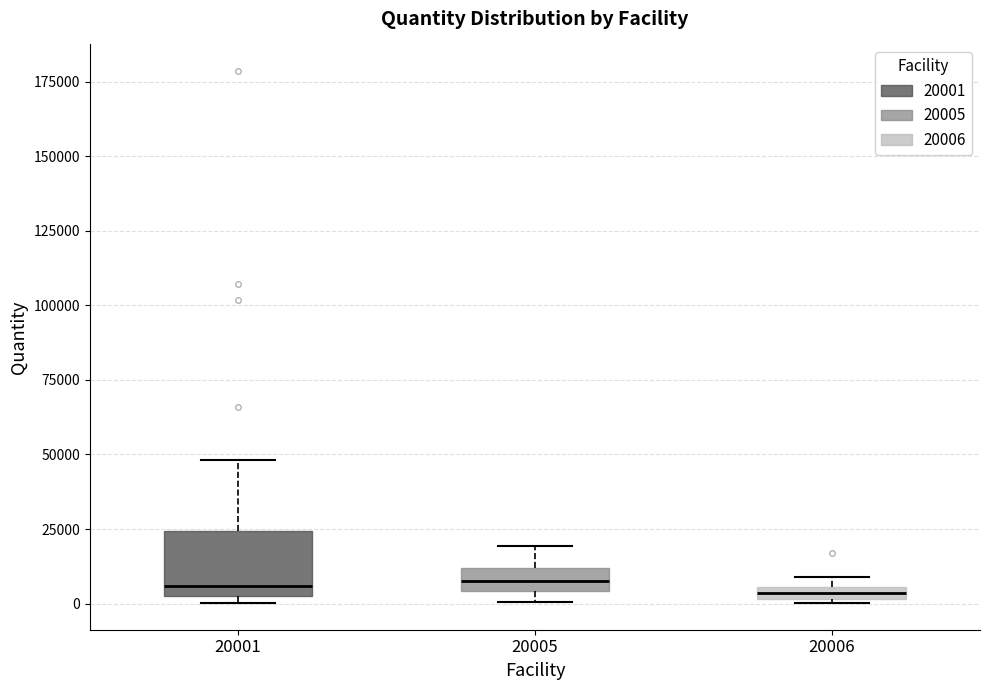

Where is the upper edge of the box at x = 20001 on the y-axis? The values are not printed on the chart, so give them approximately, as read against the axis.

25000